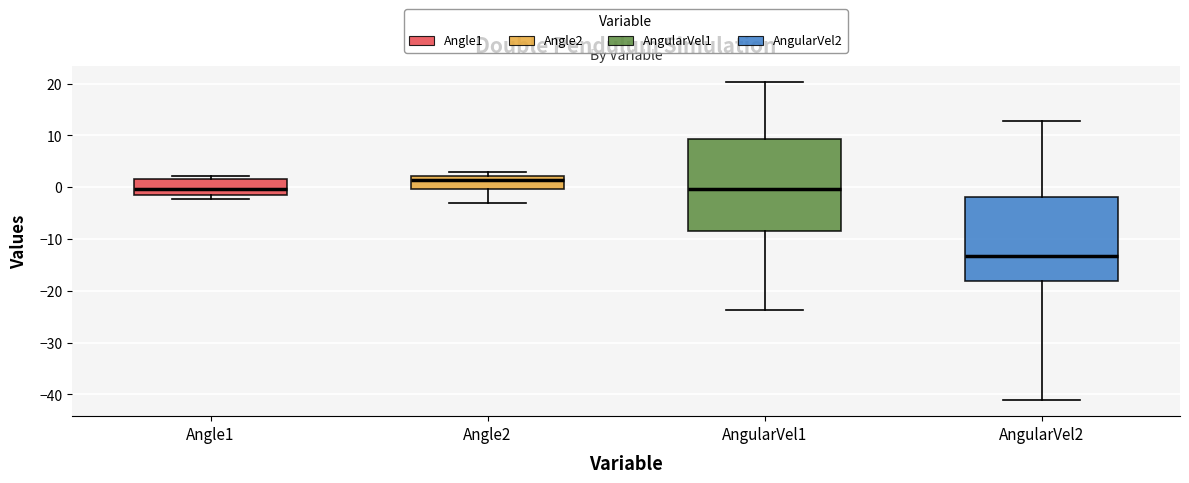

Where is the lower edge of the box for Angle1 on the y-axis? The values are not printed on the chart, so give them approximately, as read against the axis.

-2